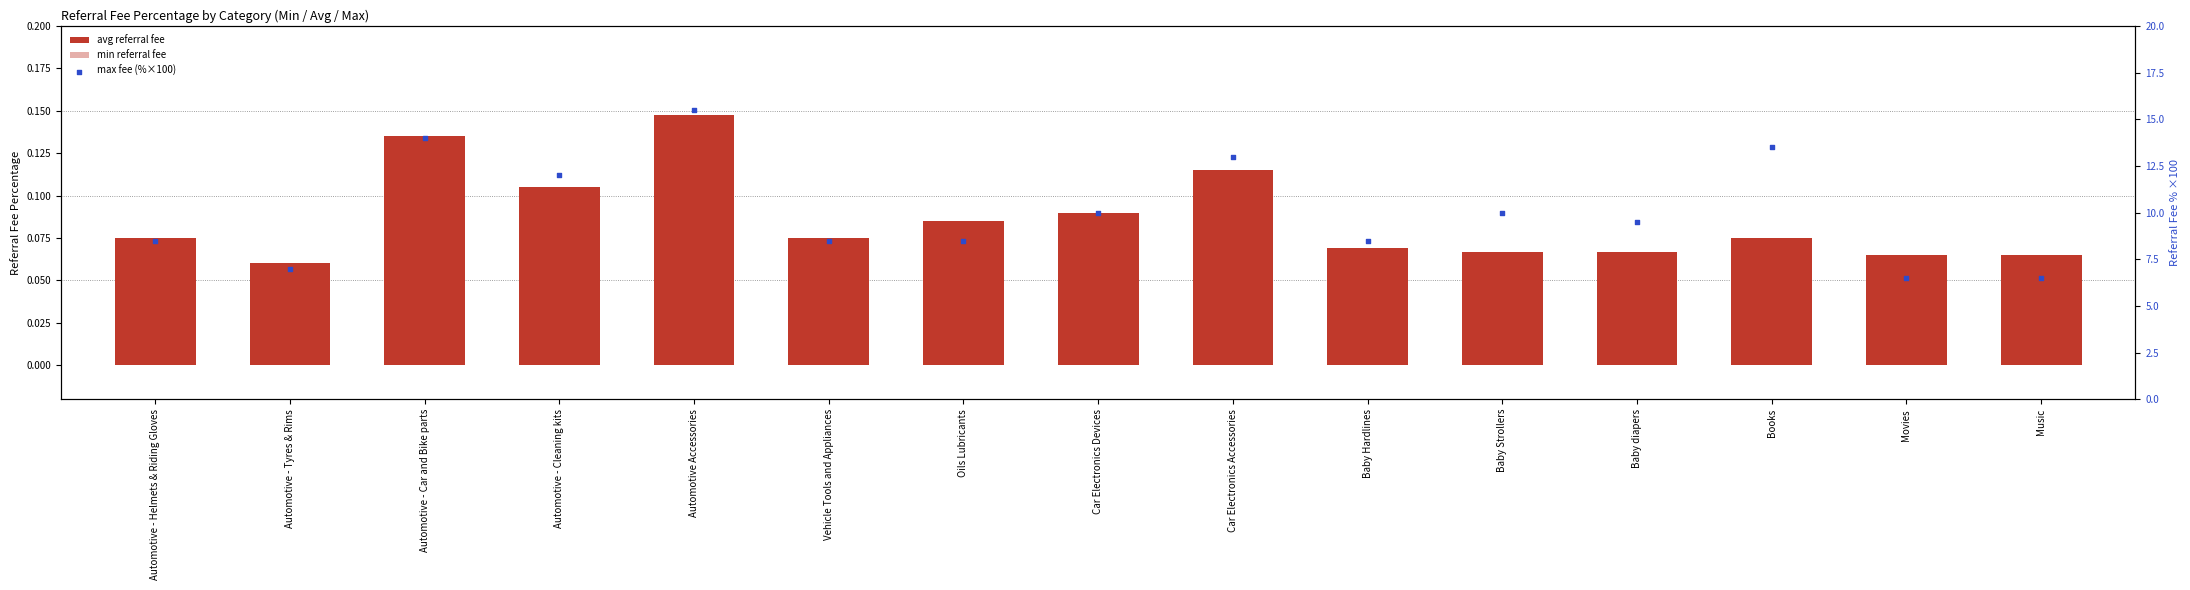

Which series has the largest total across all categories?

max fee (%×100)